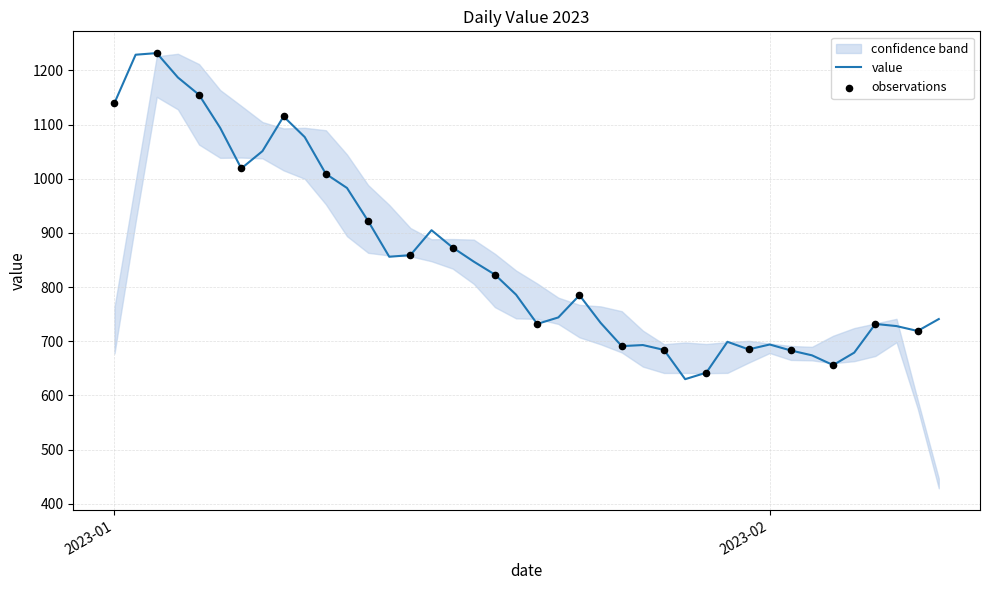

Which has a higher value, 2023-01-29 or 2023-01-07?

2023-01-07